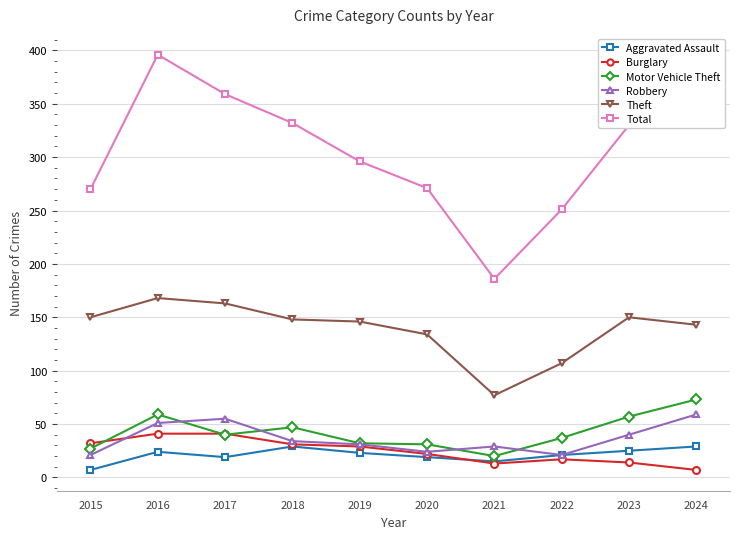

Which series has the largest total across all categories?

Total